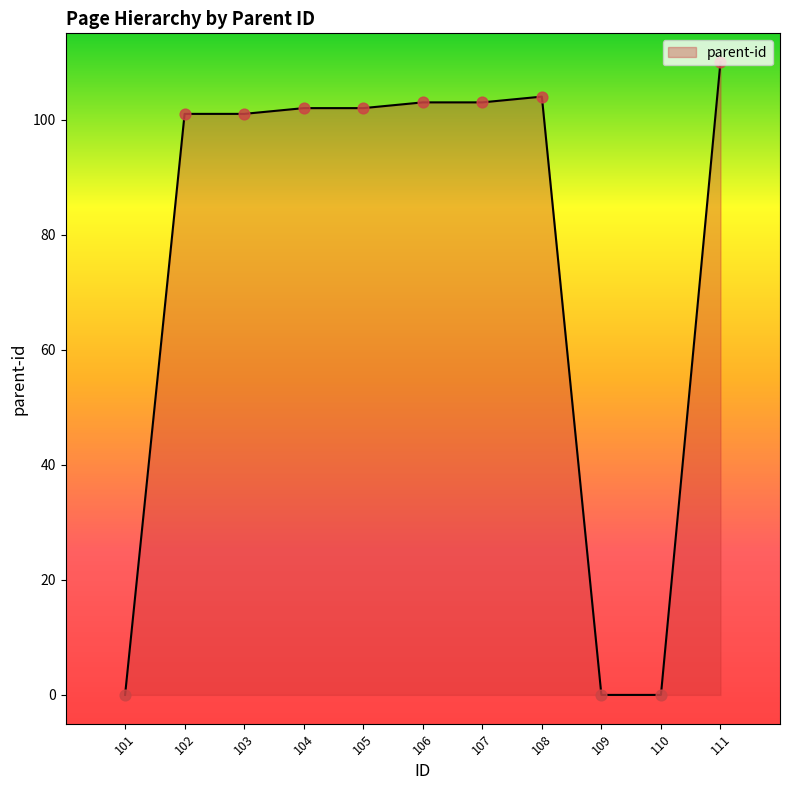

What is the change in value from 107 to 110?

-103